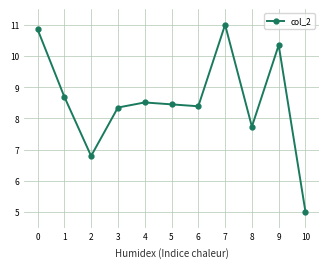

Where is the data nearest to the value 8?

8